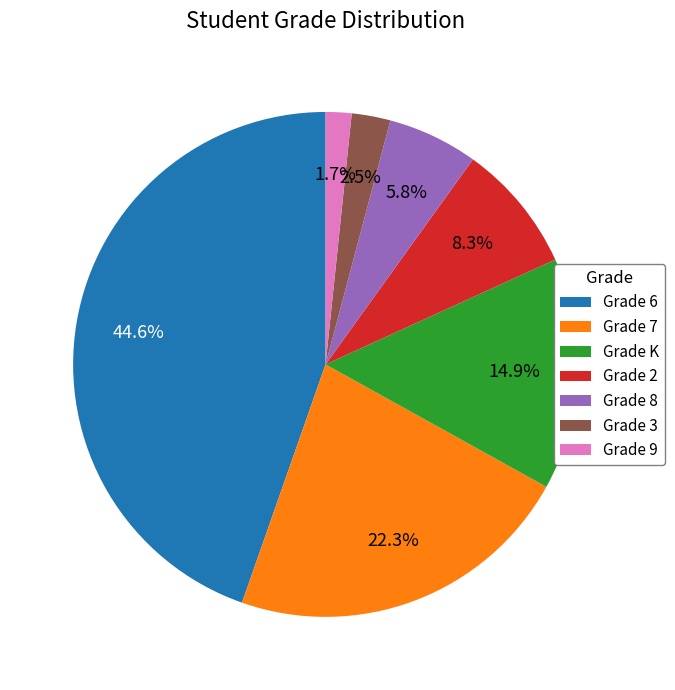

Which slice is the smallest?

Grade 9